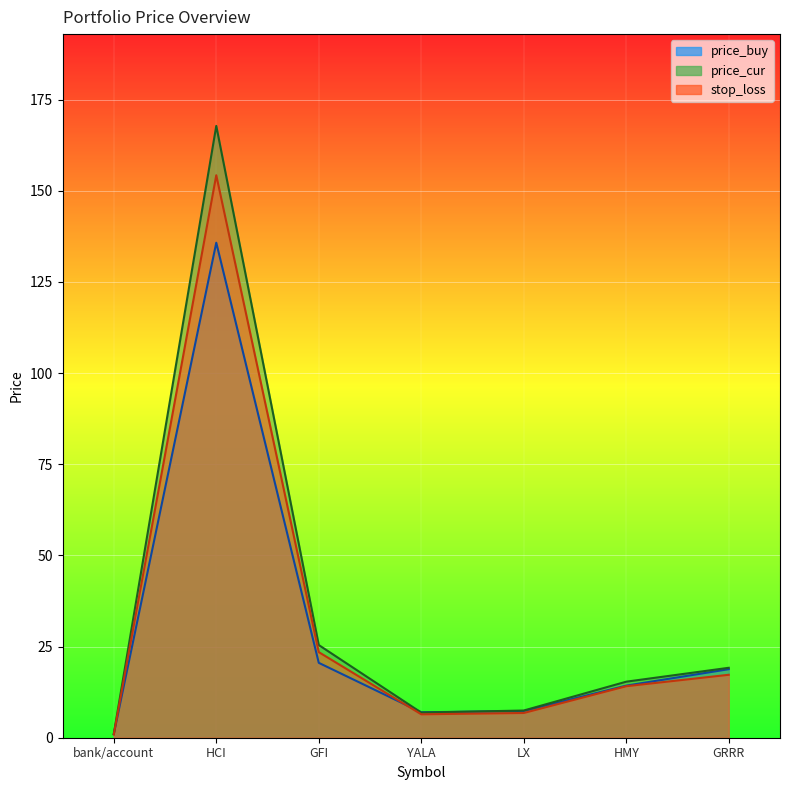

In price_cur, how many points are higher than both neighbors (excluding endpoints)?

1